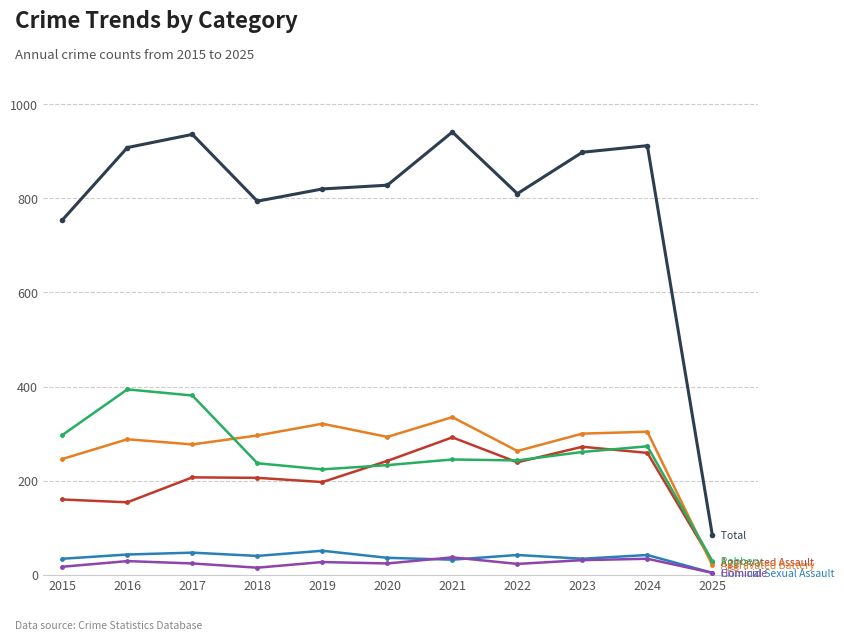

What is the maximum value shown in the chart?

941